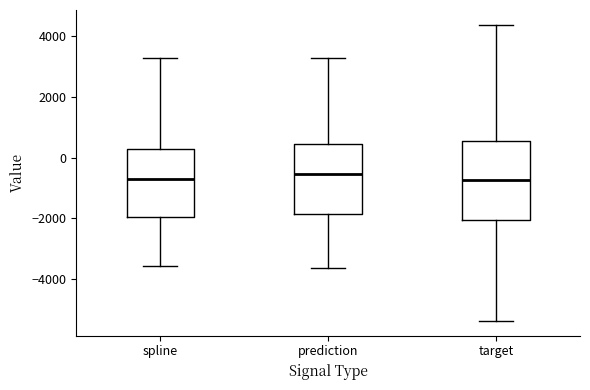

Where is the upper edge of the box for target on the y-axis? The values are not printed on the chart, so give them approximately, as read against the axis.

600